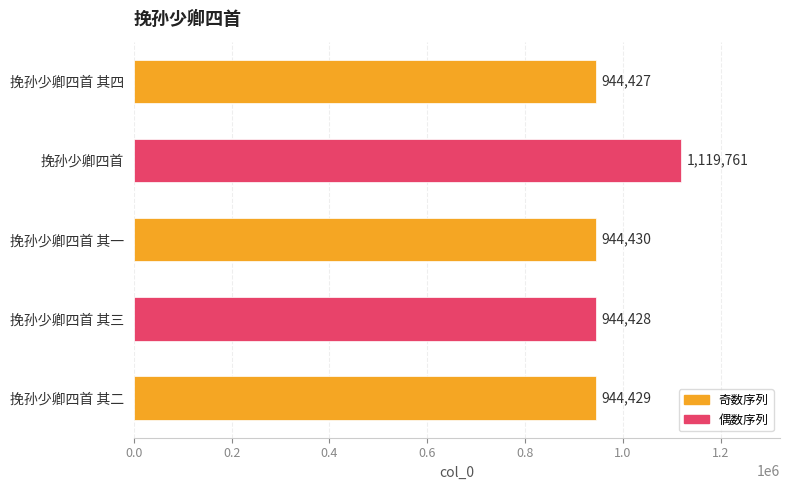

What is the smallest value displayed?

944427